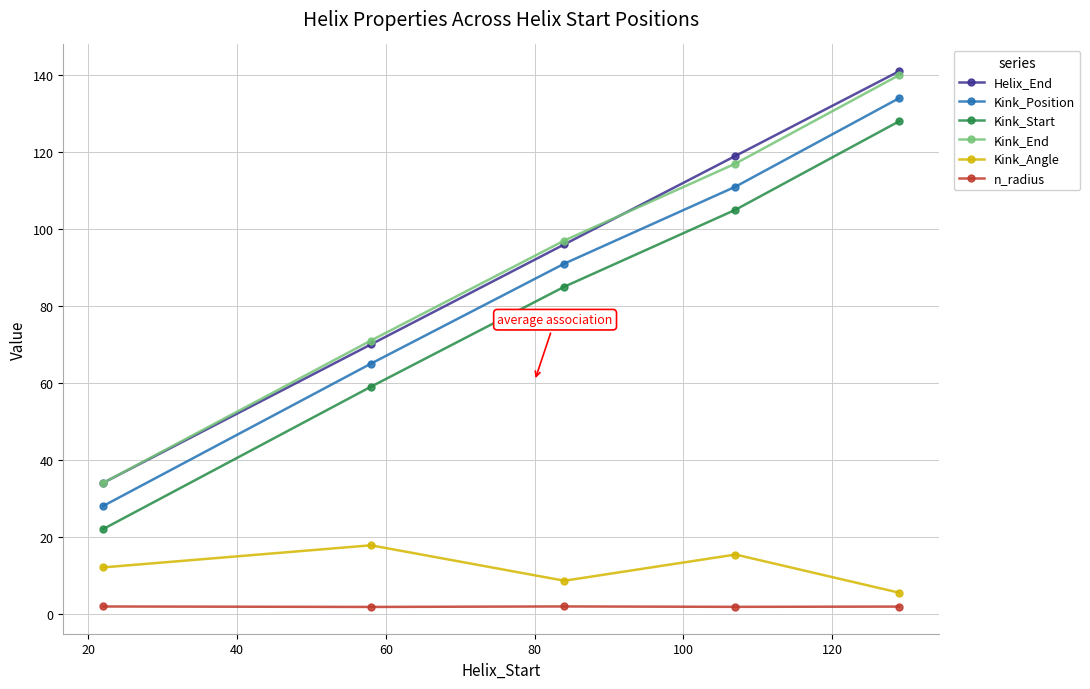

True or false: Kink_Position and Kink_Angle cross at least once.

False